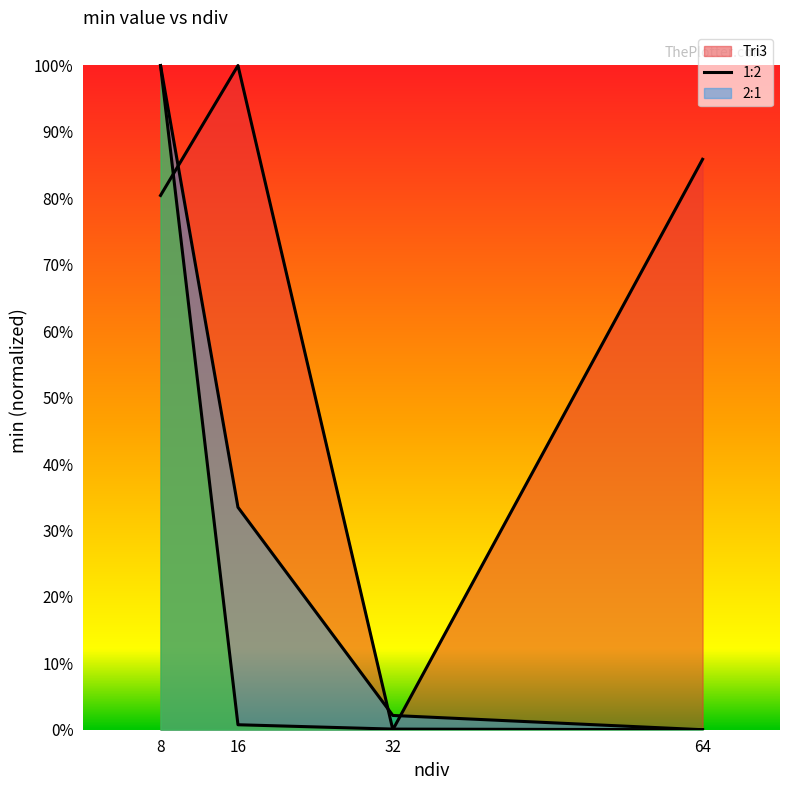

At which category does the chart reach its peak across all series?

16